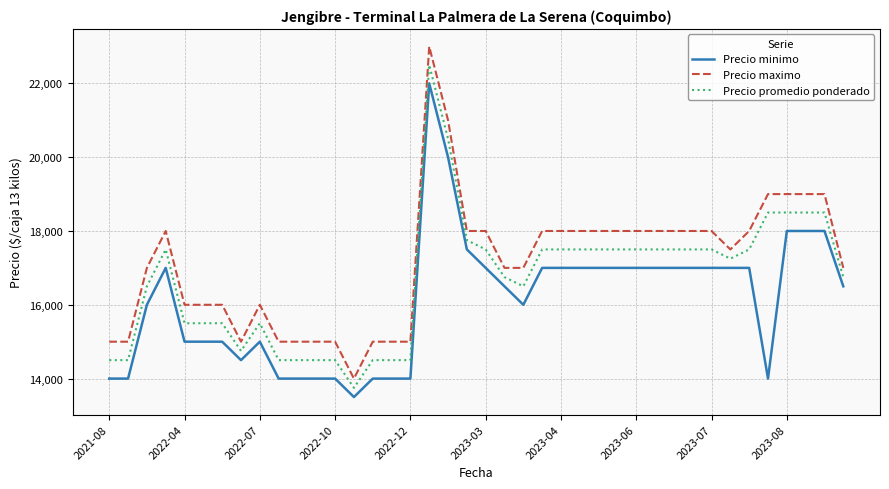

List the series in order of their overall mean, highest first.

Precio maximo, Precio promedio ponderado, Precio minimo